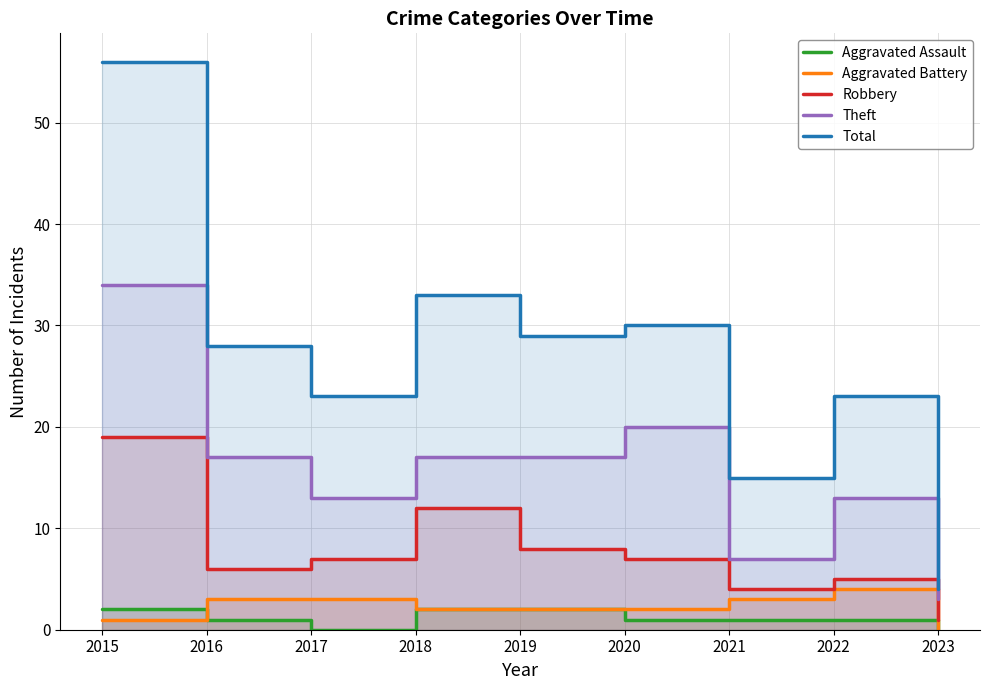

True or false: Aggravated Battery and Theft intersect in this chart.

False